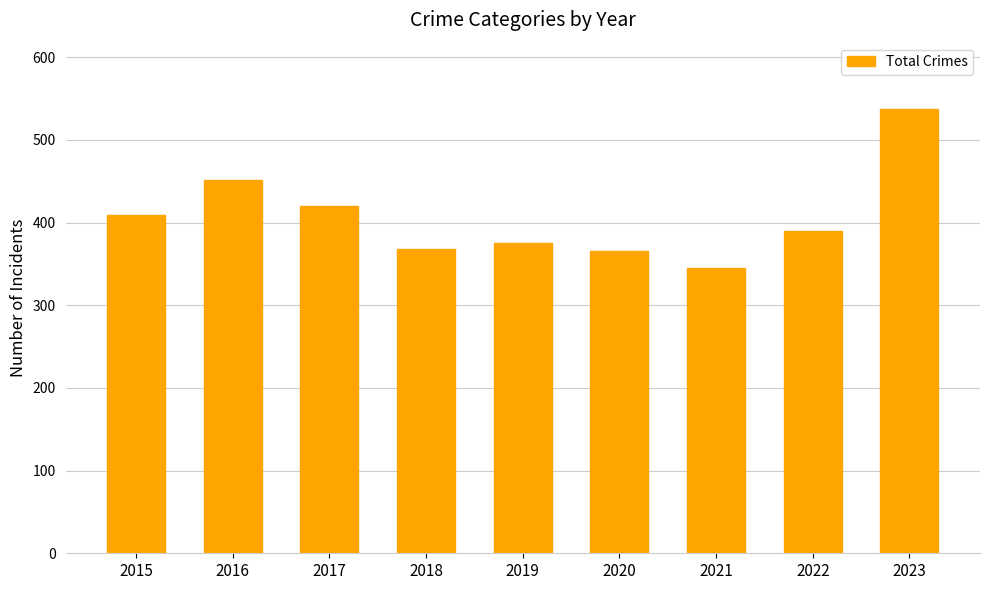

Between 2023 and 2016, which is larger?

2023